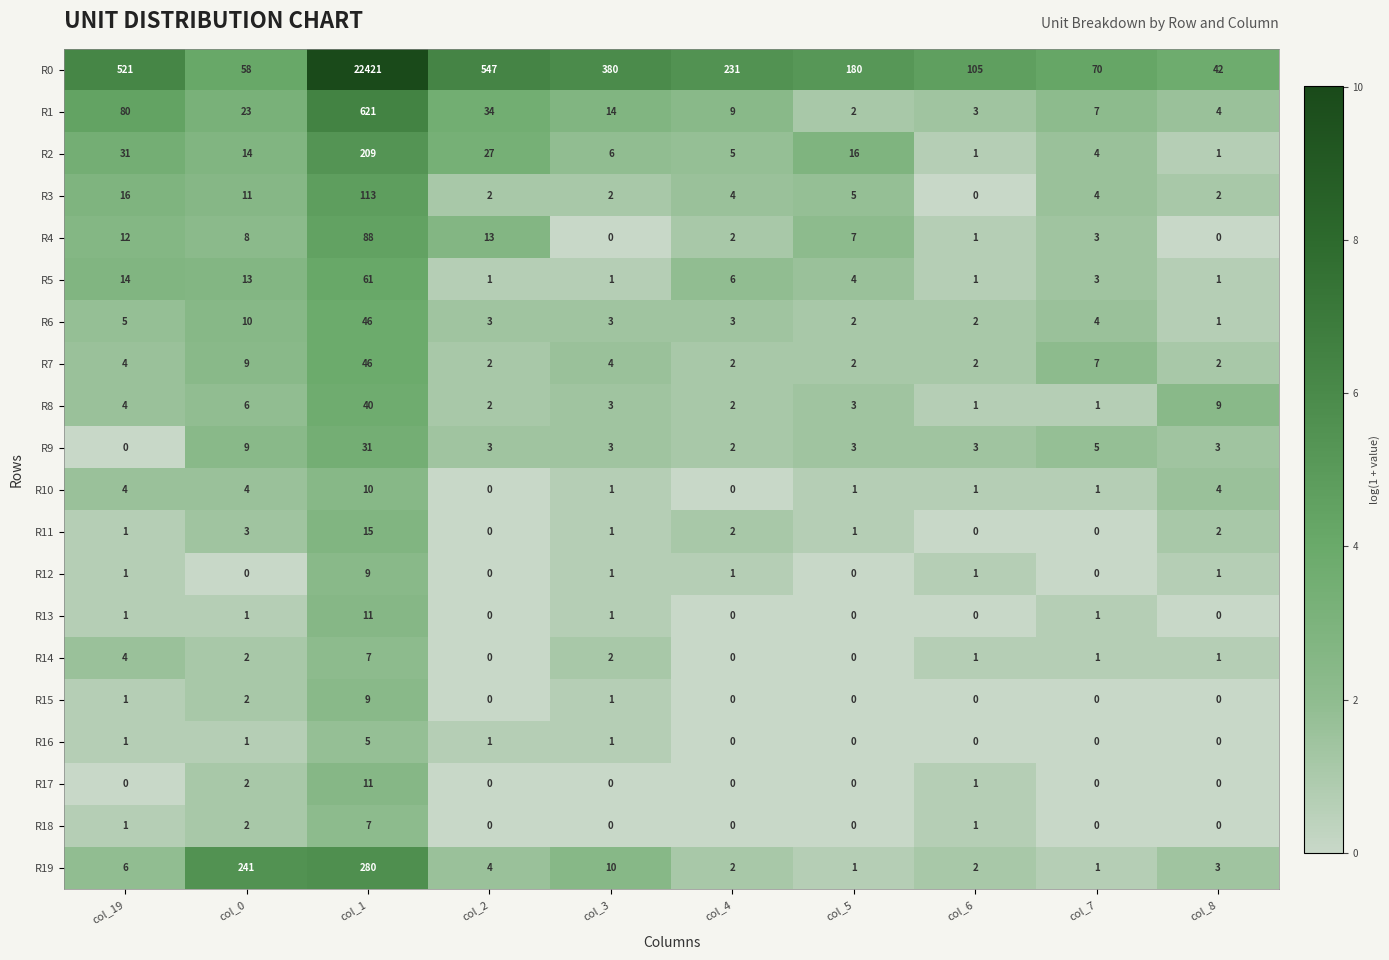

Is it true that R7 equals 10 at col_7?

False